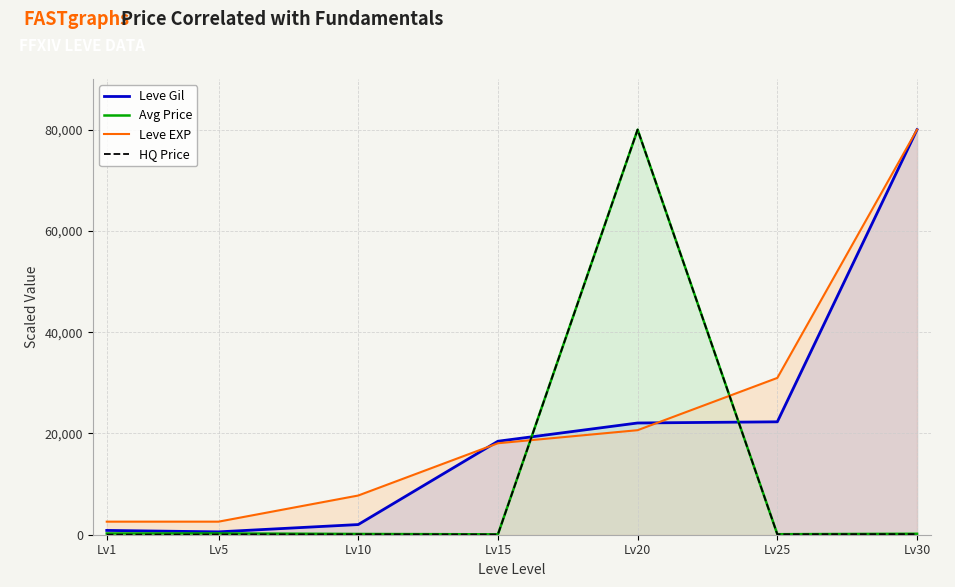

What is the value of the HQ Price point at the 7th from the left?

113.1